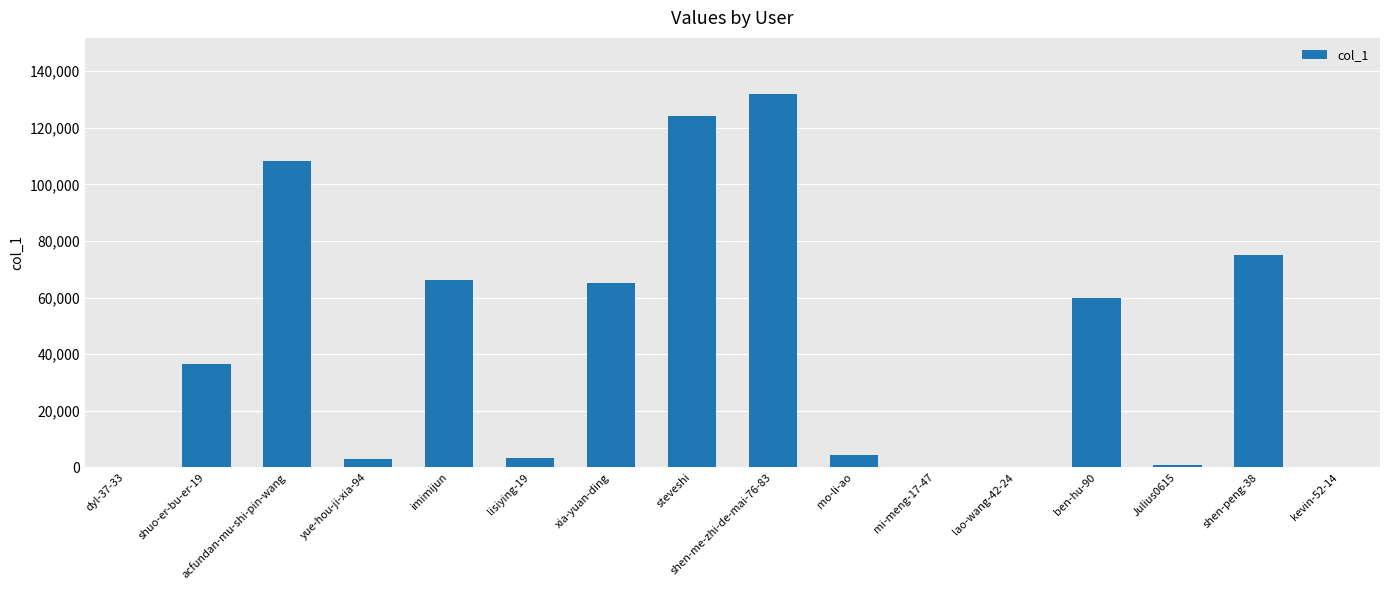

How many data points does each series have?

16